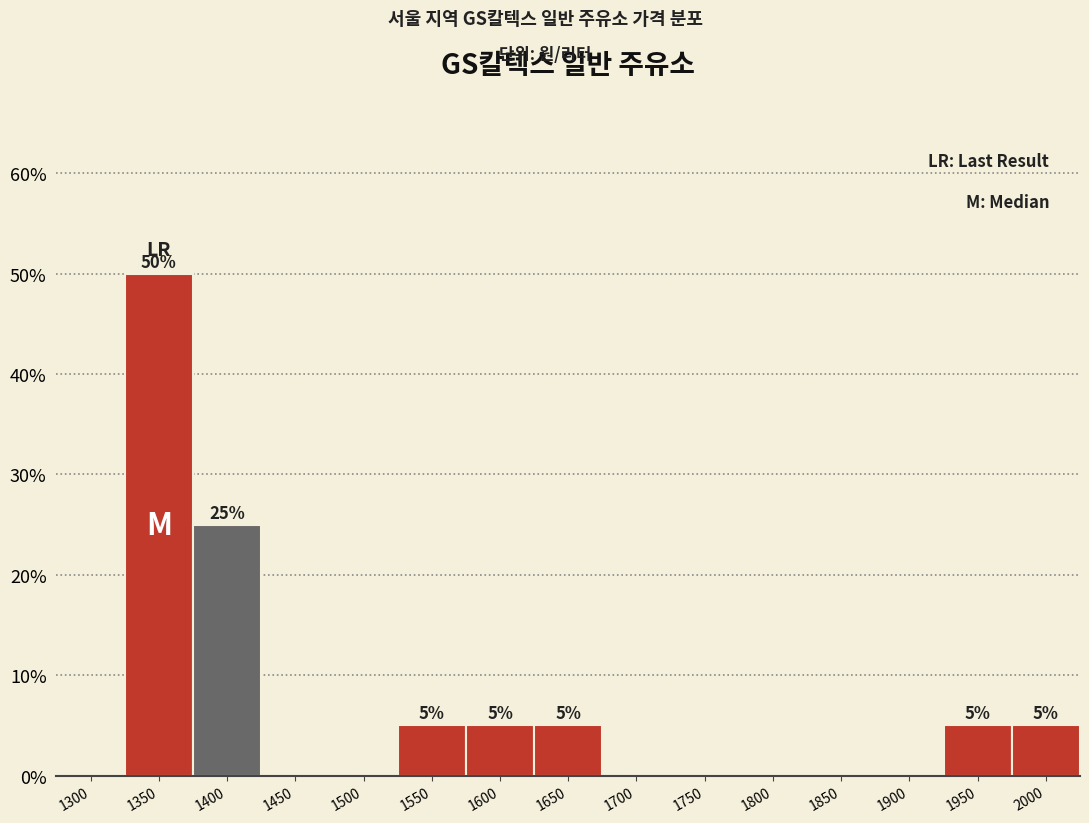

Reading right to left, what are all the values shown in this chart?

2000=5	1950=5	1900=0	1850=0	1800=0	1750=0	1700=0	1650=5	1600=5	1550=5	1500=0	1450=0	1400=25	1350=50	1300=0